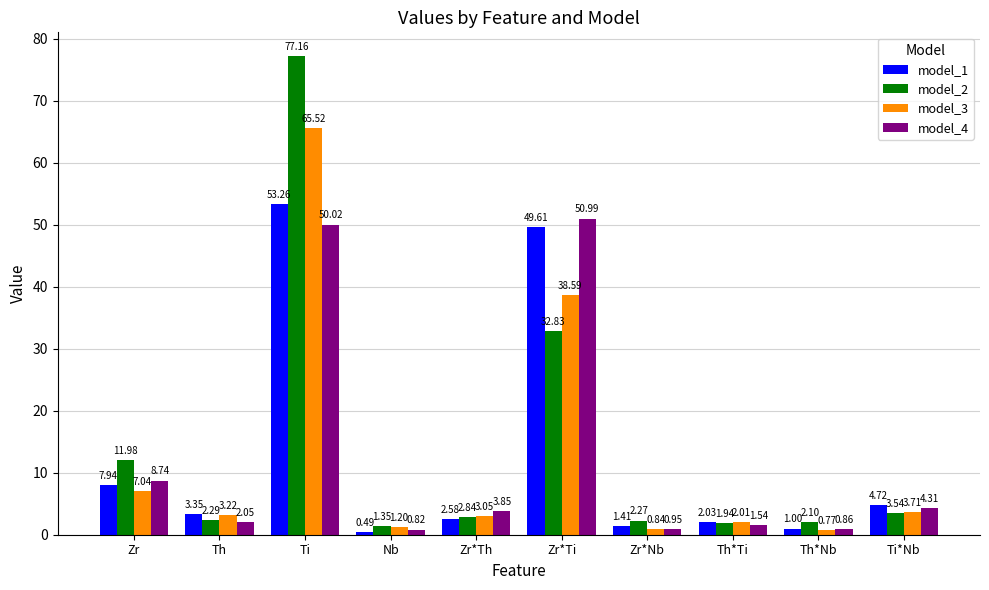

At which category is the sum across all series the highest?

Ti